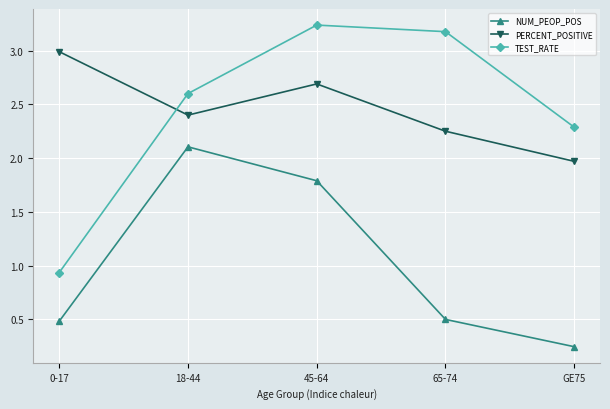

What is the difference between the NUM_PEOP_POS values at 45-64 and GE75?

1.5